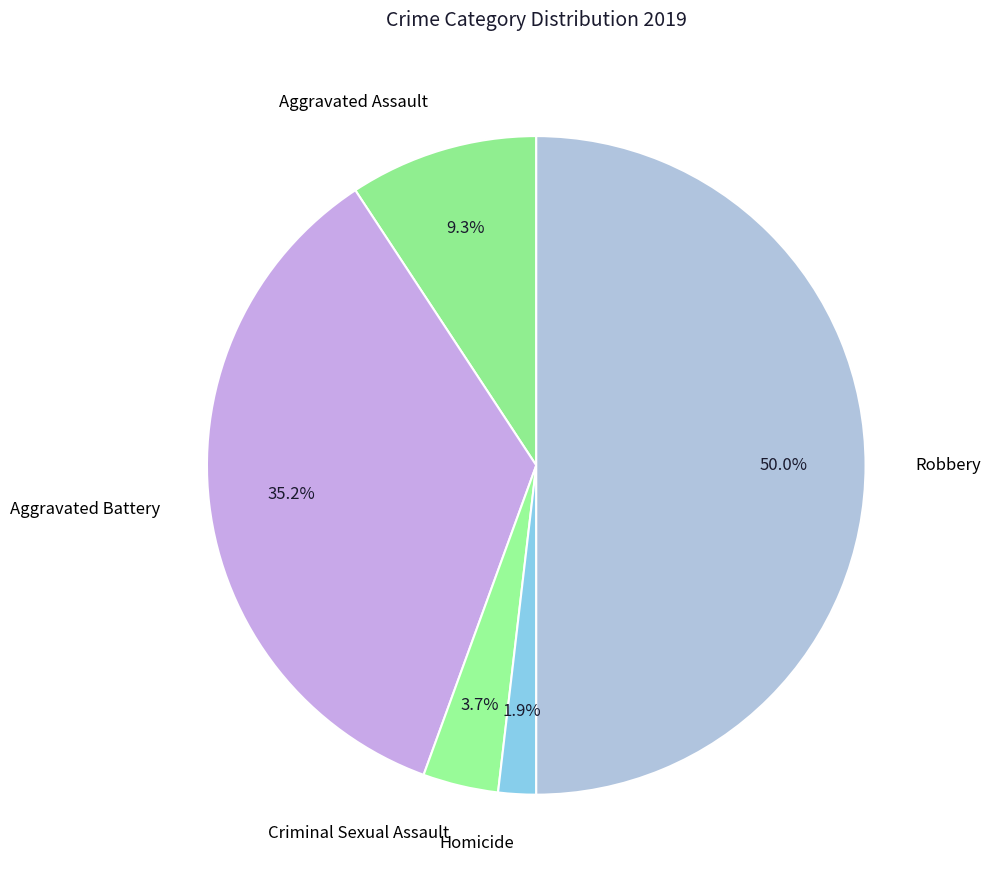

To the nearest percent, what is the difference between the largest and smallest slice percentages?

48%